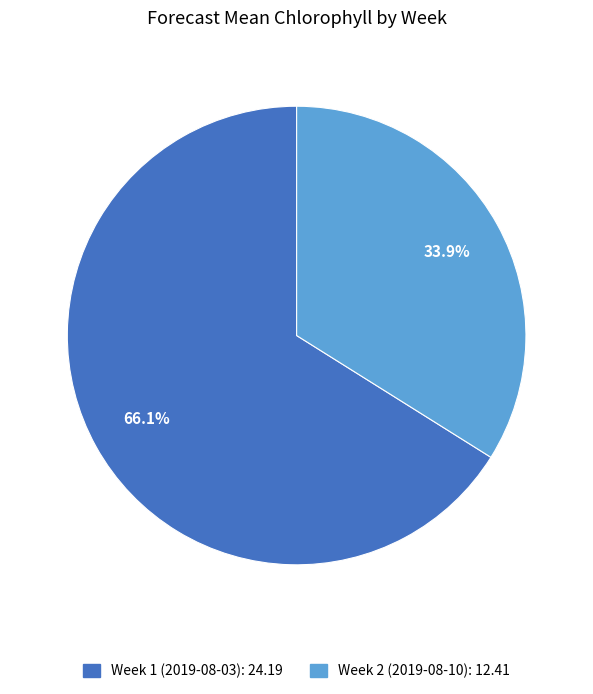

What percentage is NOT represented by Week 2 (2019-08-10)?

66.1%